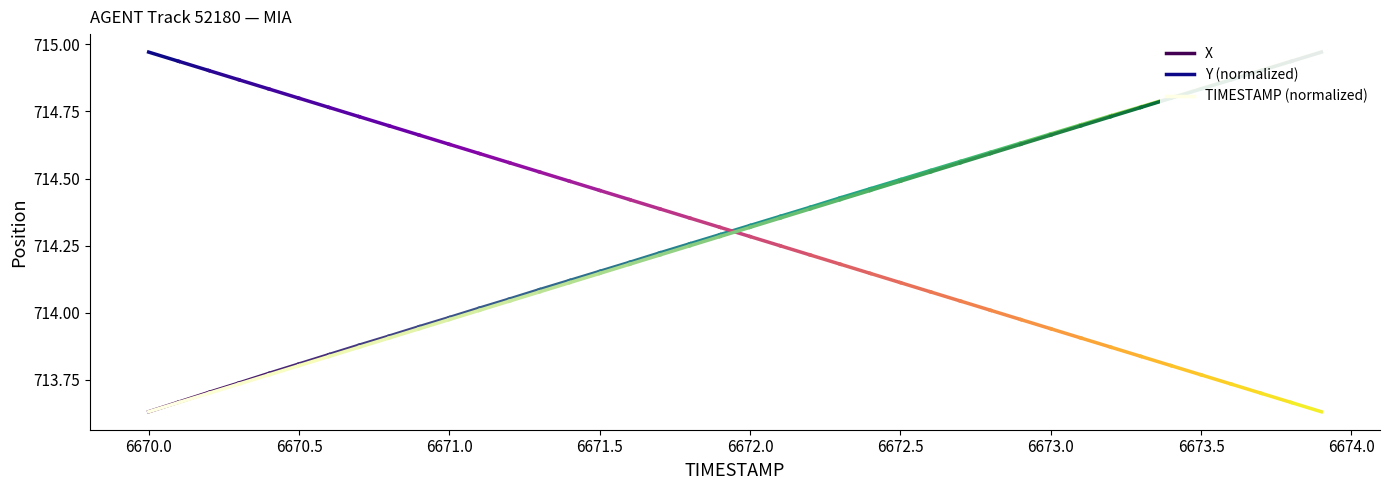

Which series has the widest spread of values?

X